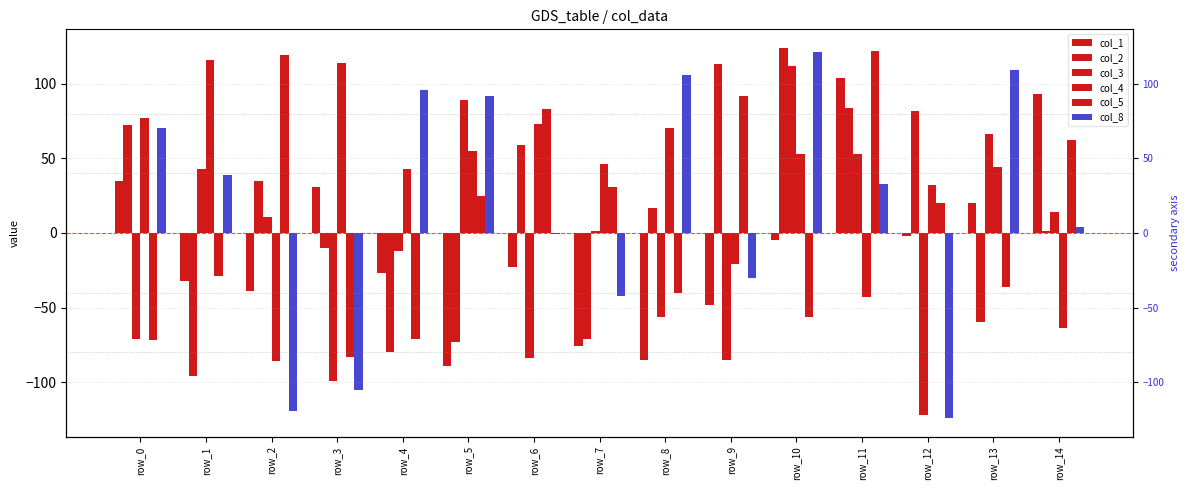

The value of col_4 at row_8 is 70. True or false?

True